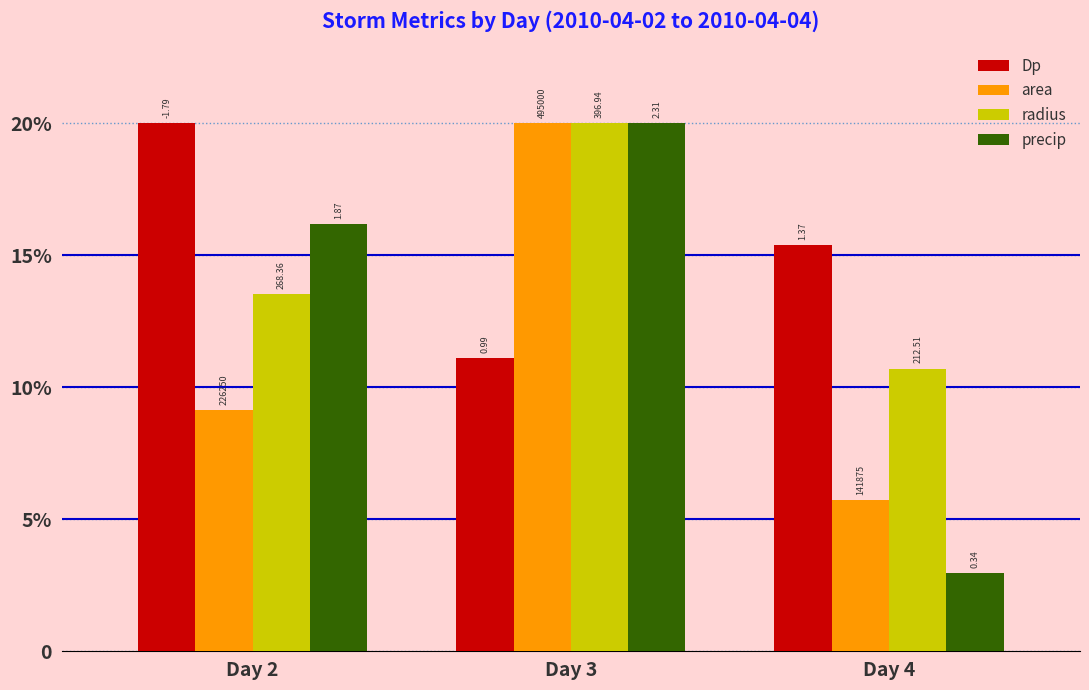

Does the chart contain any negative values?

No